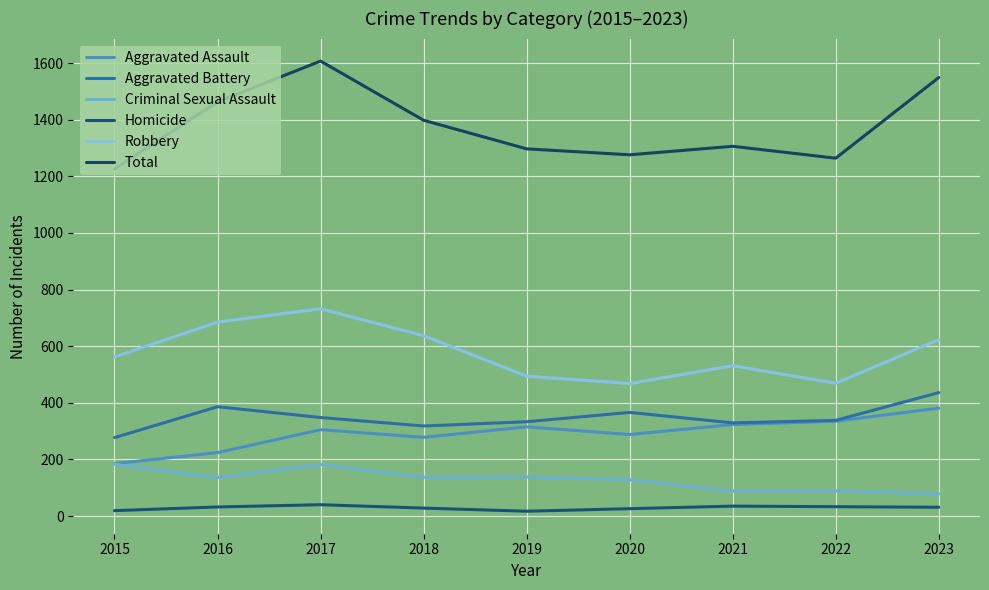

True or false: Criminal Sexual Assault and Robbery cross at least once.

False